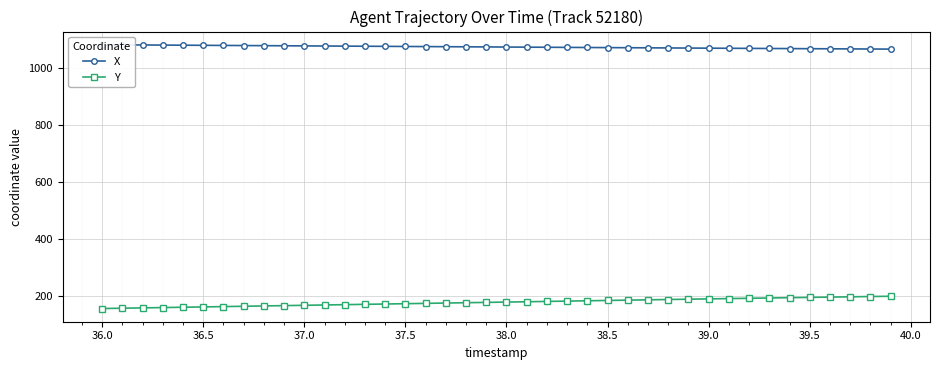

What is the value of the X point at the 40th from the left?

1066.9